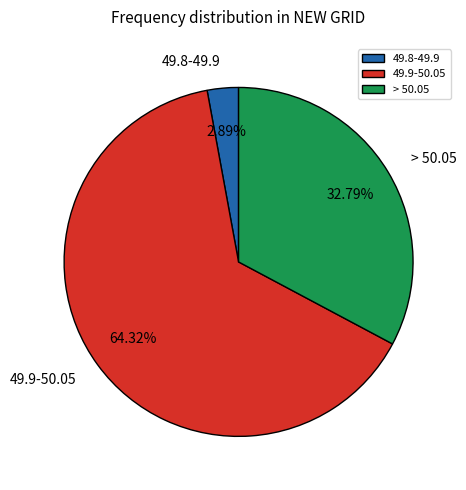

True or false: > 50.05 accounts for 45% of the total.

False